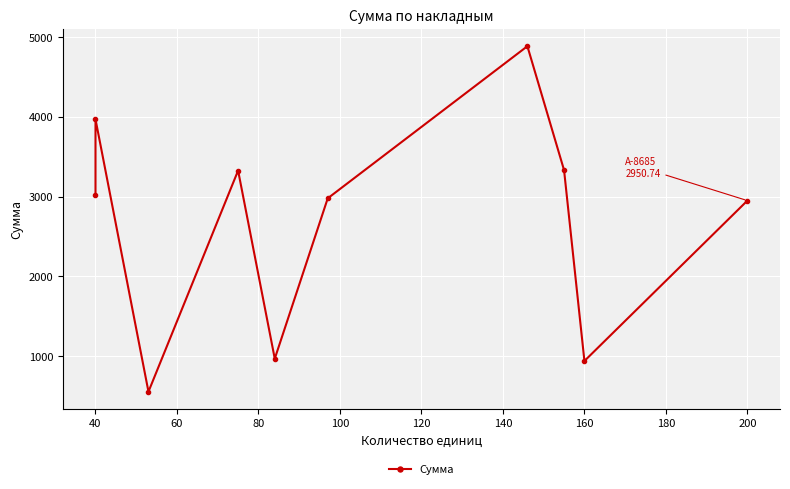

What is the difference between the maximum and minimum values?

4330.2